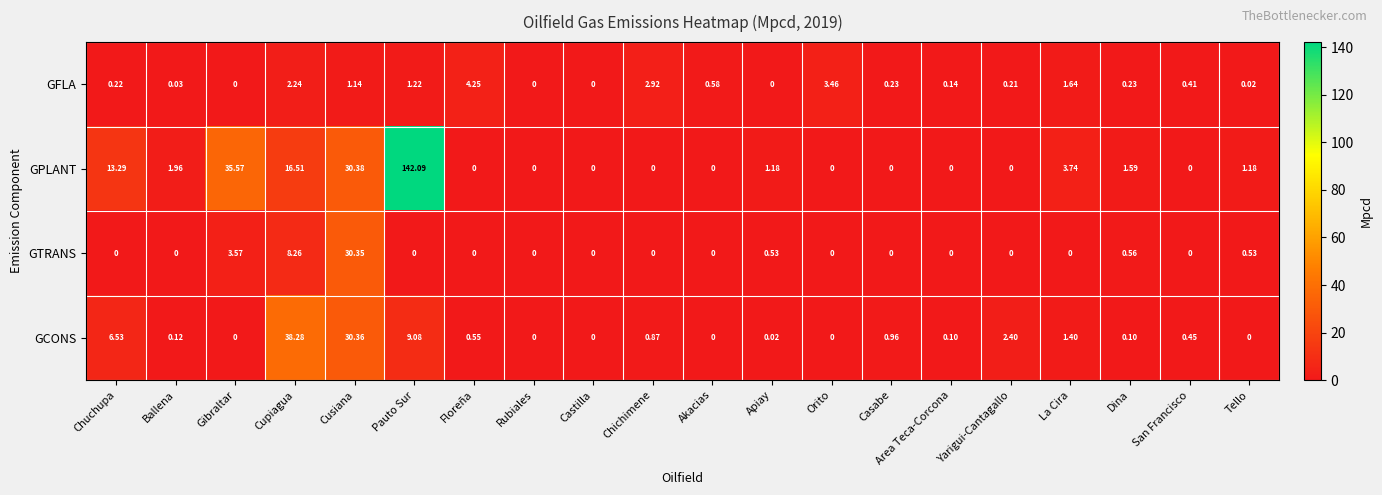

At which category does the chart reach its peak across all series?

Pauto Sur